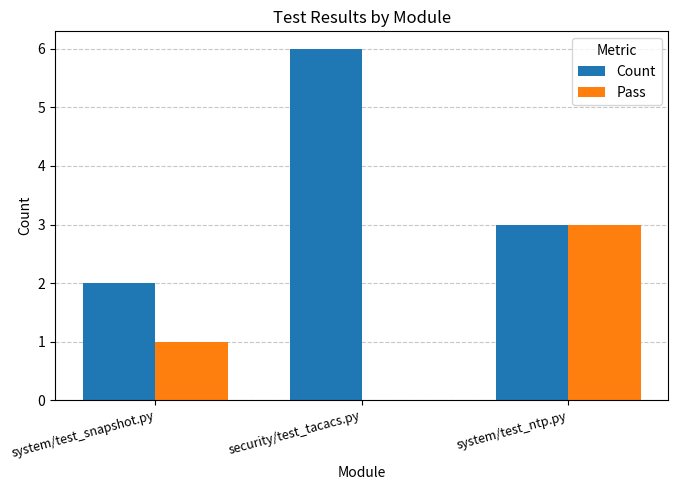

Reading right to left, transcribe all the data shown in this chart.

Count: 3	6	2
Pass: 3	0	1